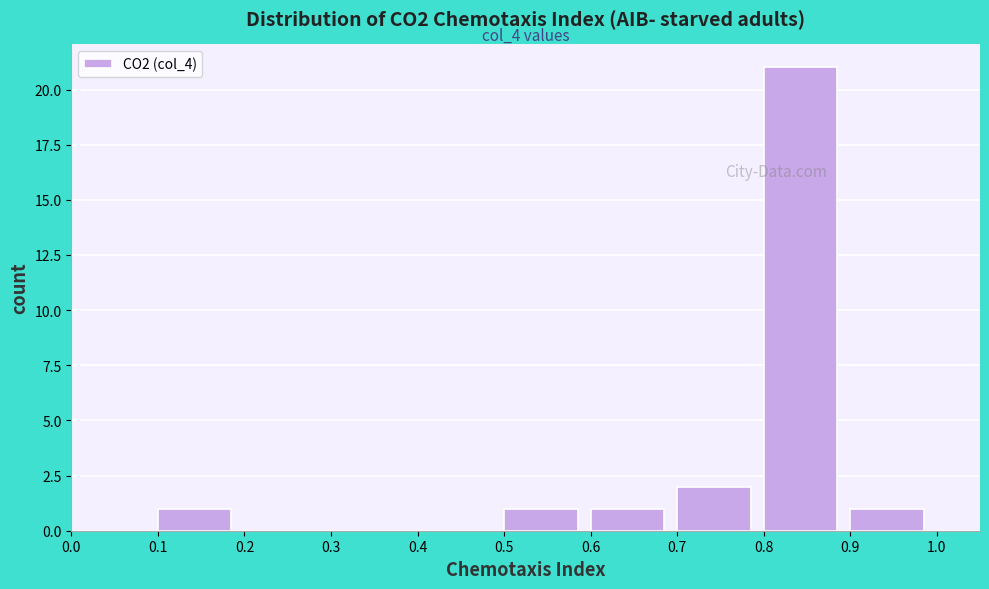

Over which range of the x-axis is the bar tallest?

0.8 to 0.9